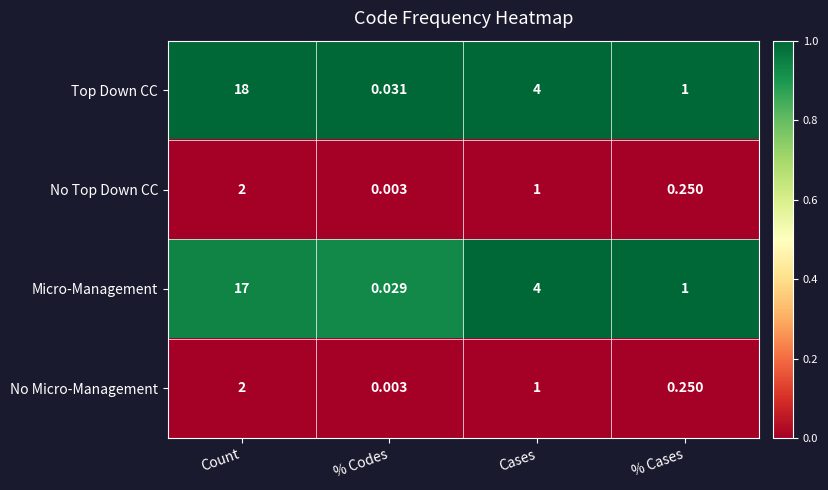

What is the total value across all series at Cases?

10.0